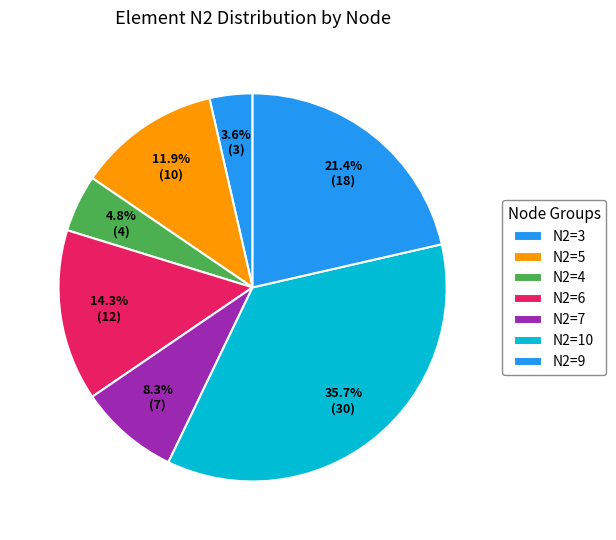

How many segments does this pie chart have?

7